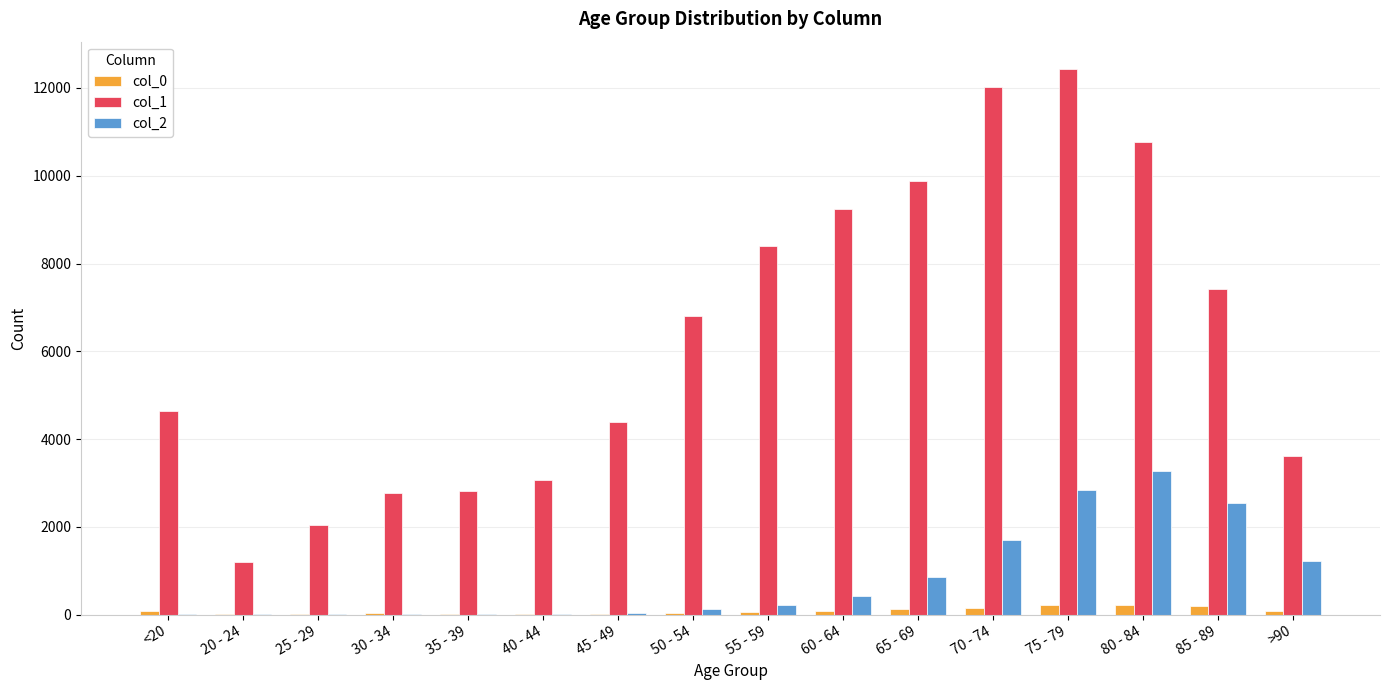

What is the sum of all col_0 values?

1383